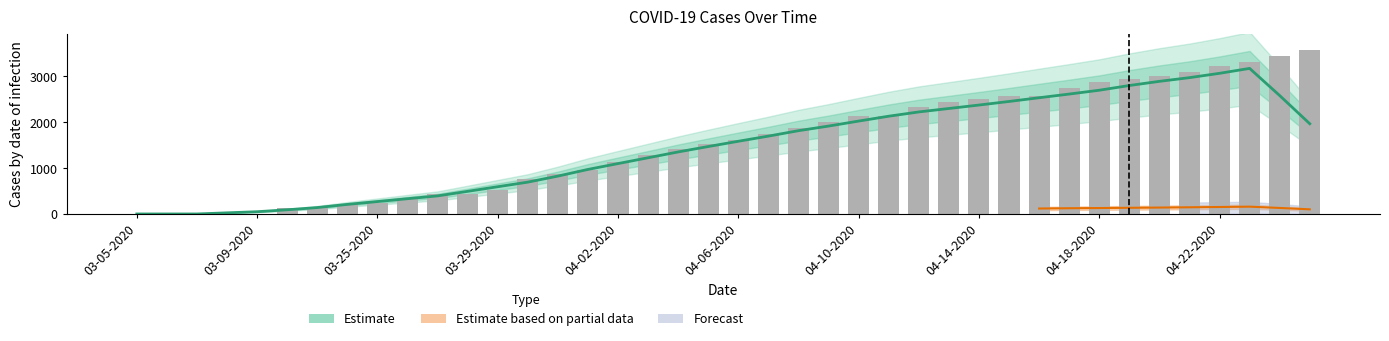

What is the average value?

1563